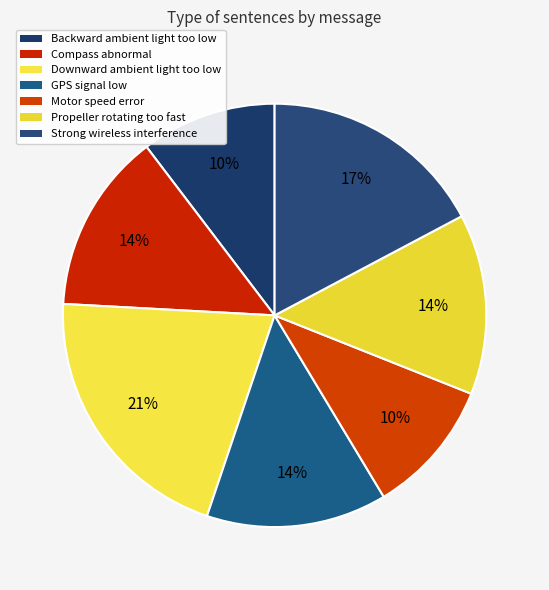

Which category has the biggest portion of the pie?

Downward ambient light too low